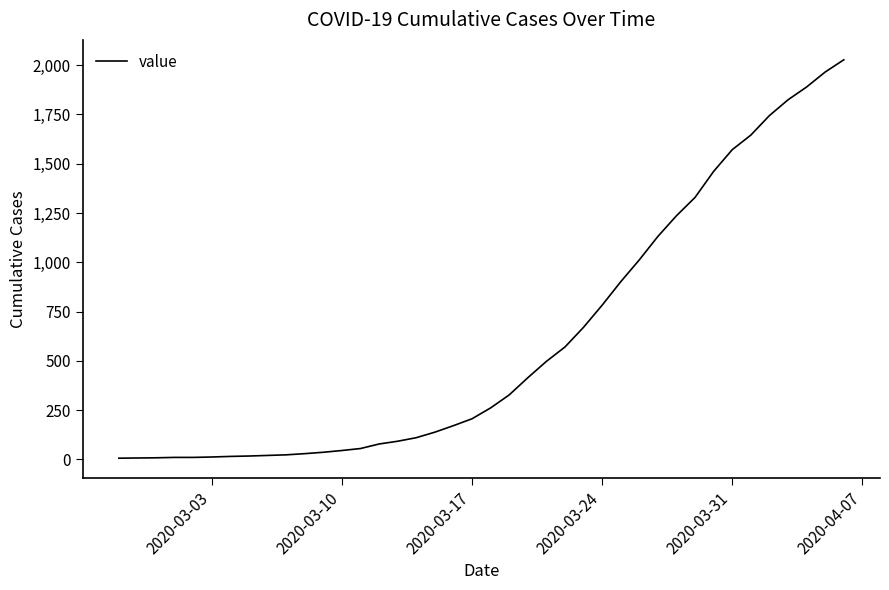

What is the greatest value displayed?

2027